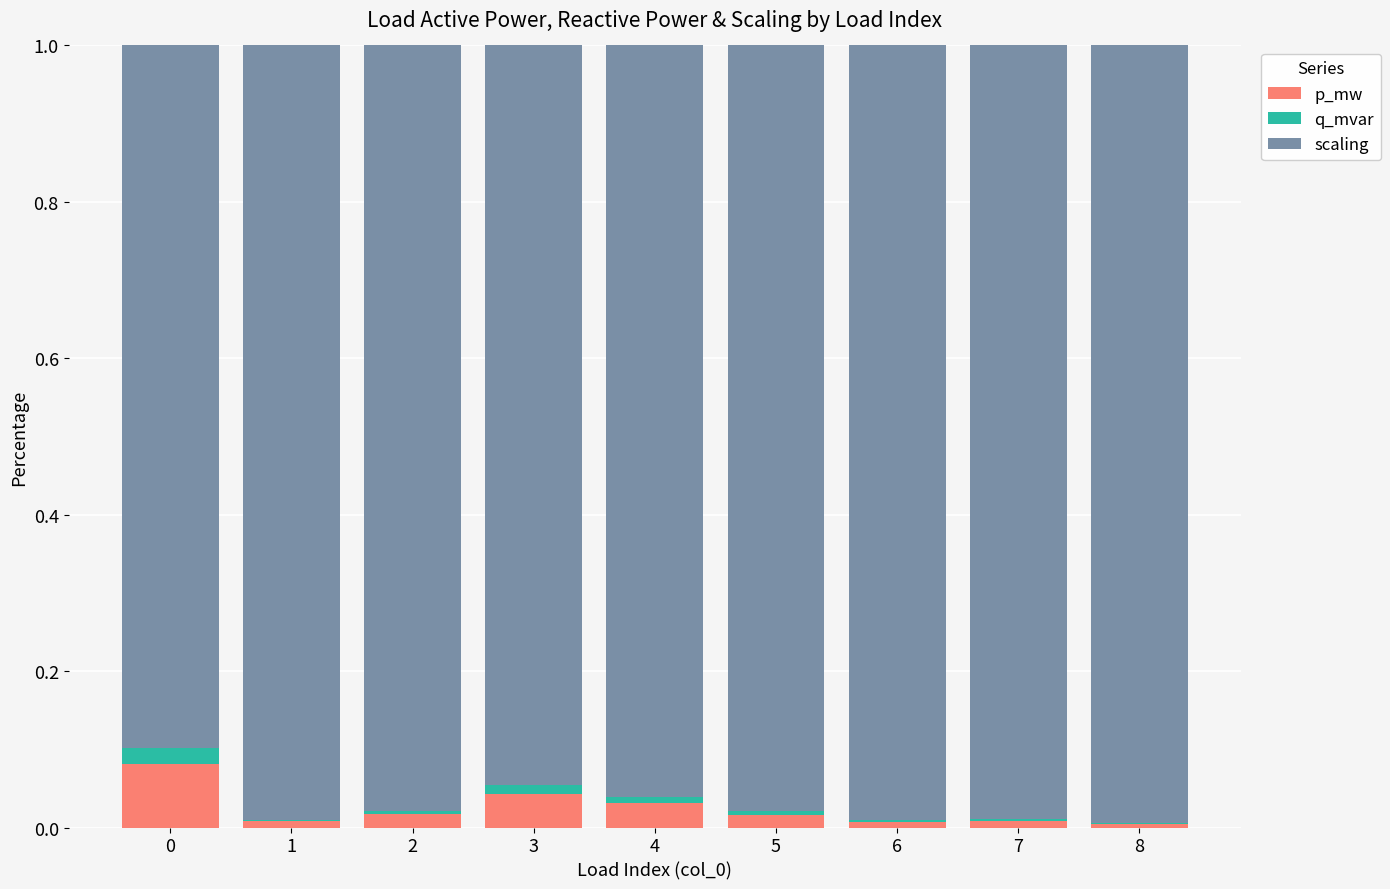

Is it true that p_mw equals 0.0 at 3?

True